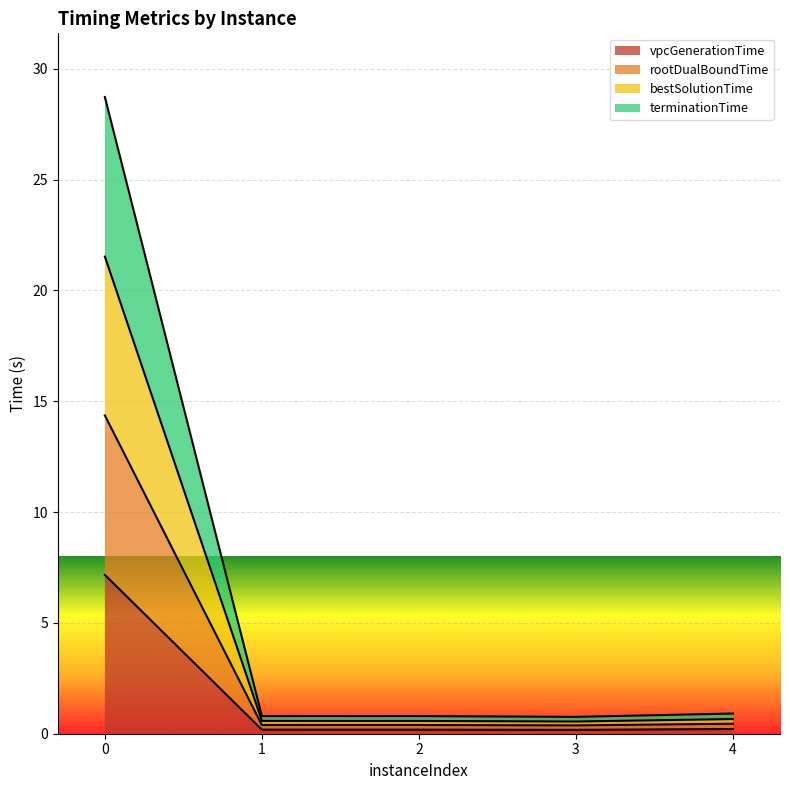

At which category does terminationTime reach its first local valley?

3